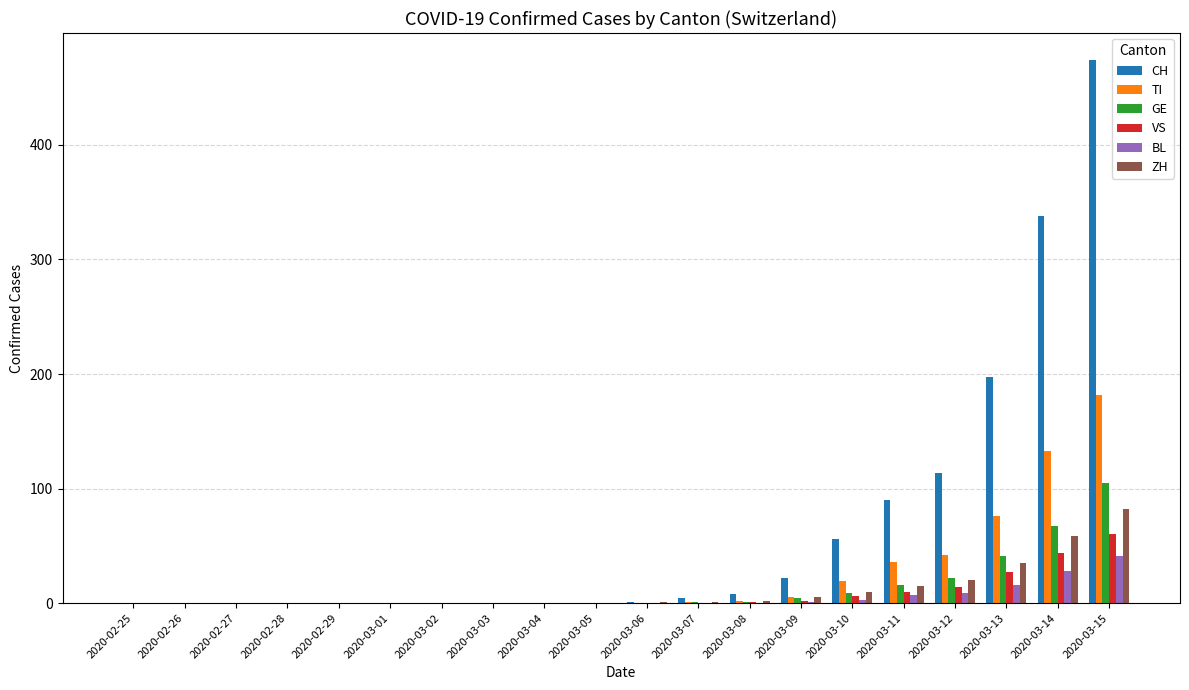

What is the average value of the ZH series?

12